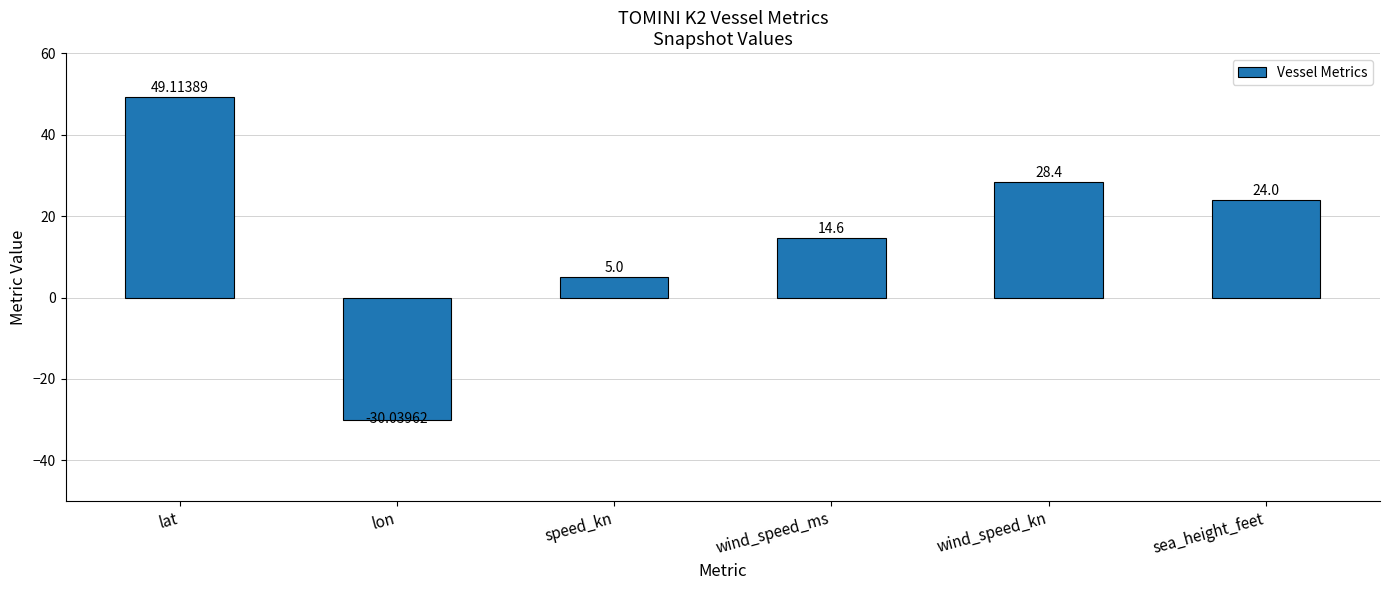

Reading left to right, what are all the values shown in this chart?

49.1	-30.0	5.0	14.6	28.4	24.0